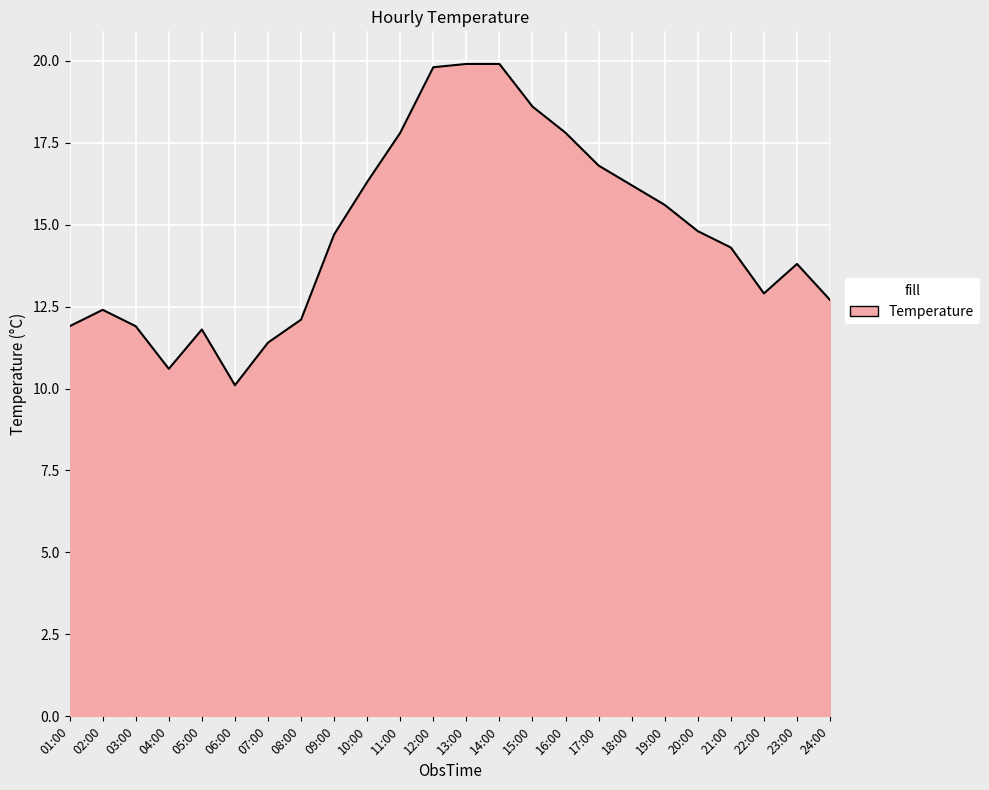

What value does the data have at 03:00?

11.9